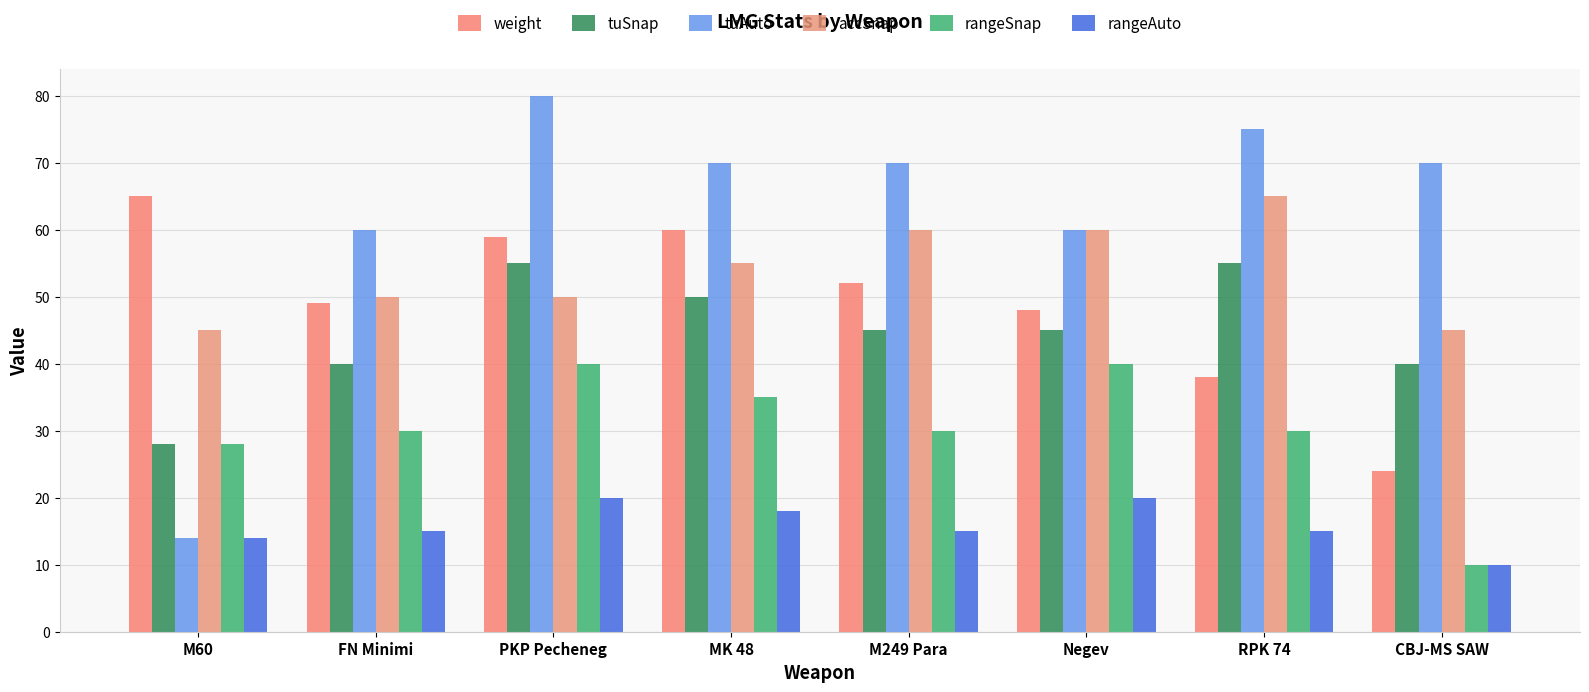

Reading left to right, list all the values displayed in this chart.

weight: 65	49	59	60	52	48	38	24
tuSnap: 28	40	55	50	45	45	55	40
tuAuto: 14	60	80	70	70	60	75	70
accSnap: 45	50	50	55	60	60	65	45
rangeSnap: 28	30	40	35	30	40	30	10
rangeAuto: 14	15	20	18	15	20	15	10